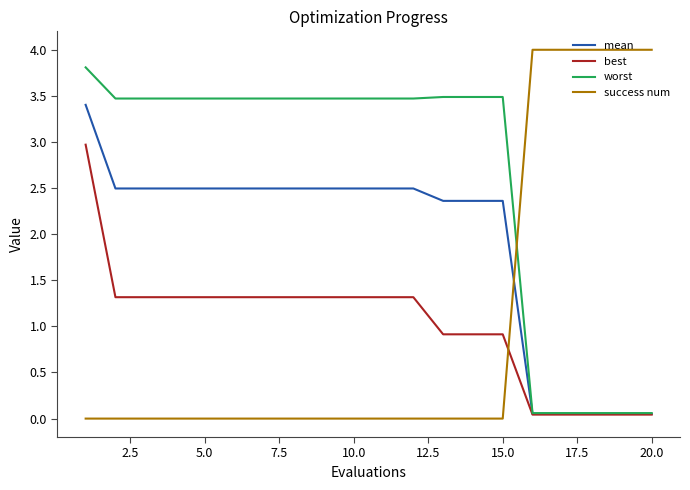

How many lines are shown in the chart?

4